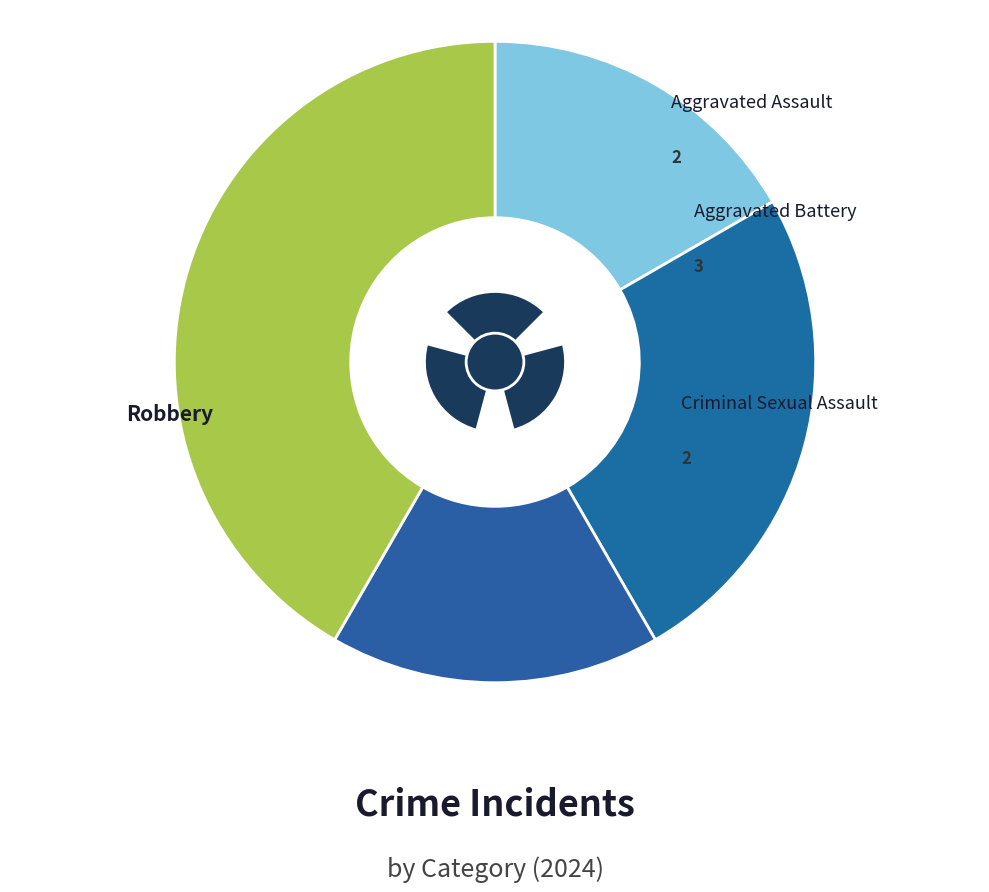

Which category has the smallest portion of the pie?

Aggravated Assault